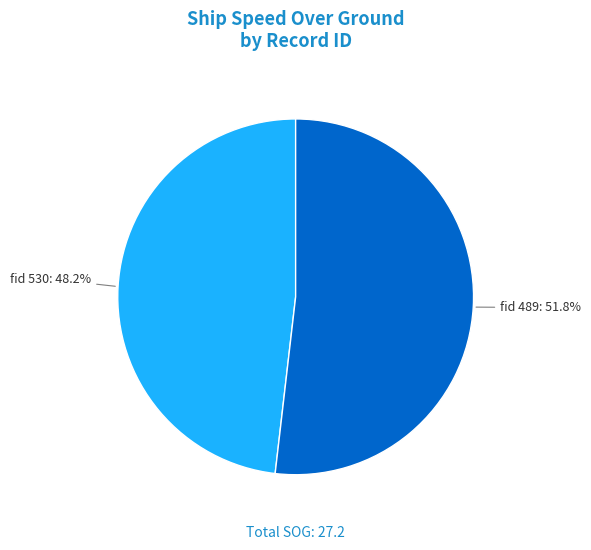

Does any single category account for the majority?

Yes